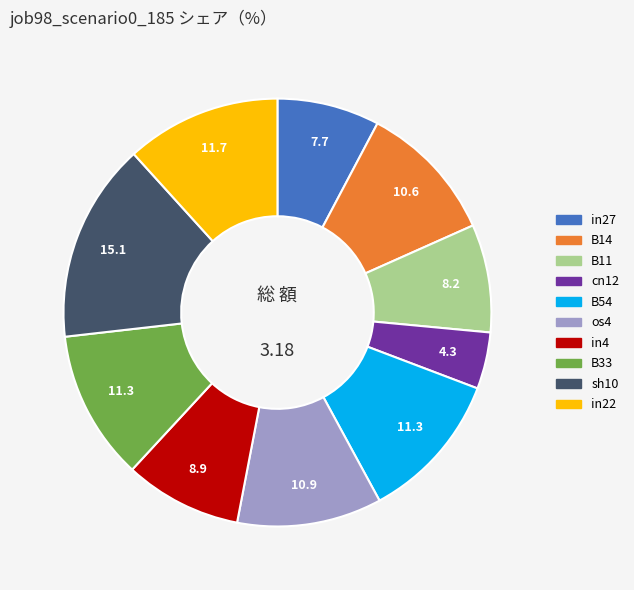

Is there a majority slice in this chart?

No